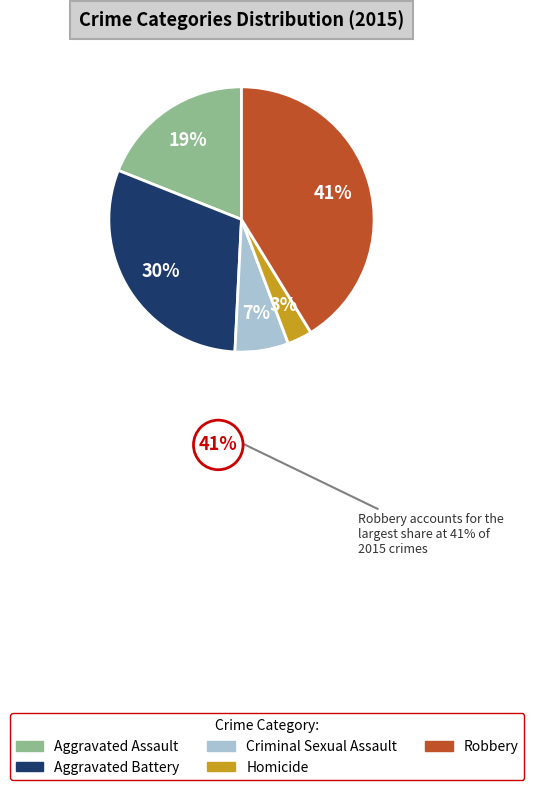

Rank the categories by value from lowest to highest.

Homicide, Criminal Sexual Assault, Aggravated Assault, Aggravated Battery, Robbery